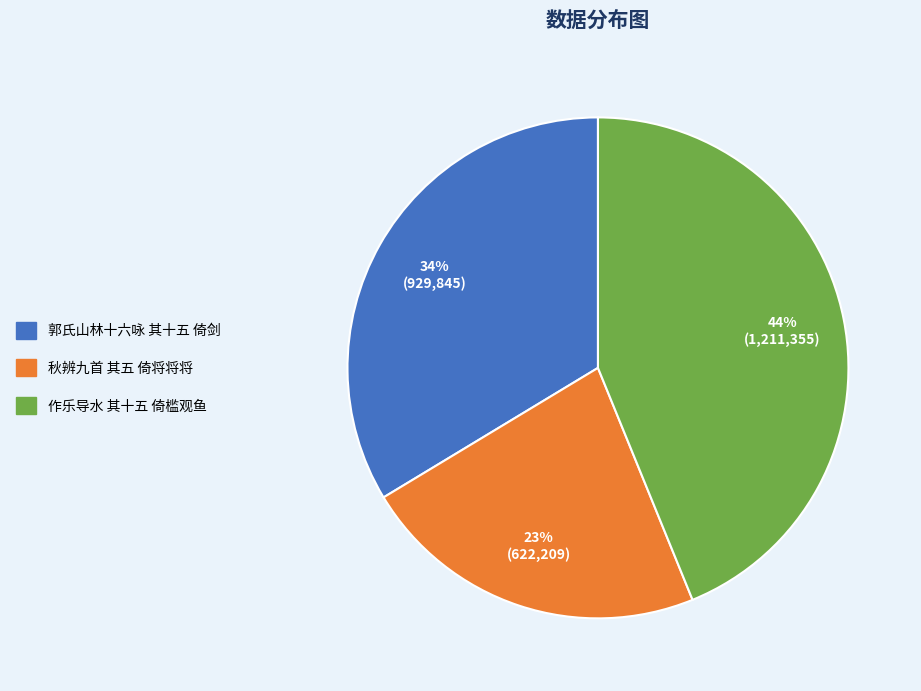

How many slices are in this pie chart?

3